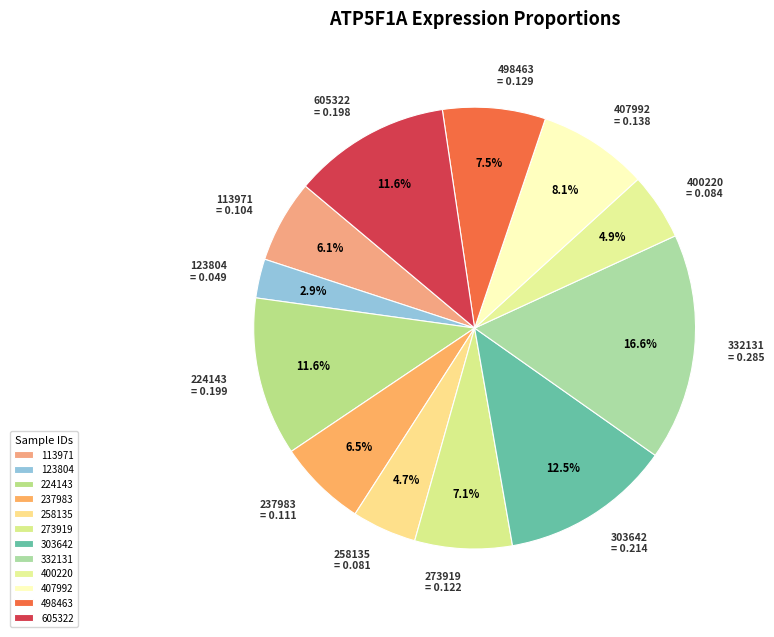

What is the largest slice in the pie chart?

332131